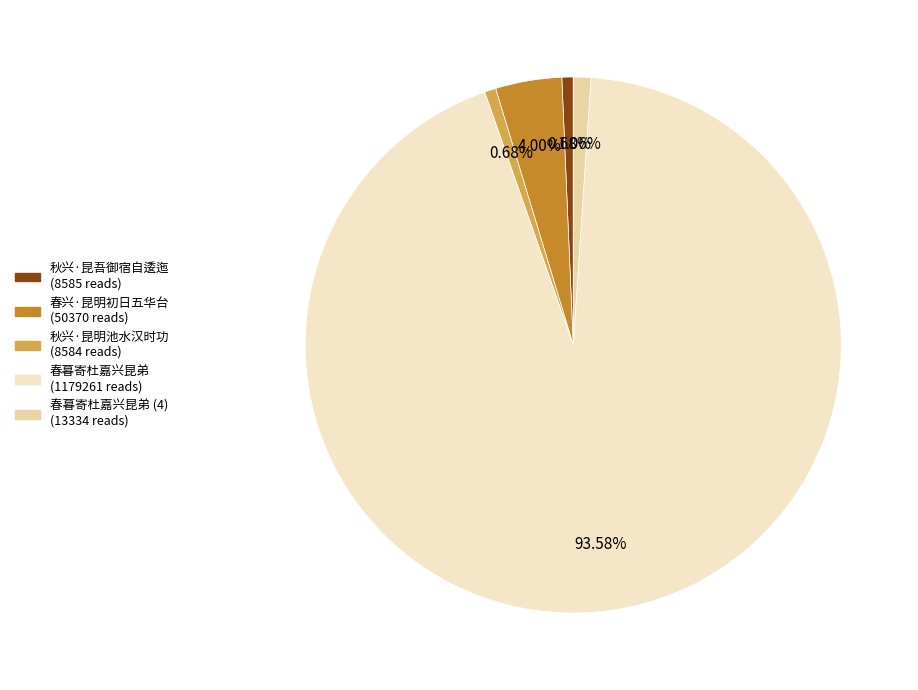

Is there any slice that represents more than half of the pie?

Yes